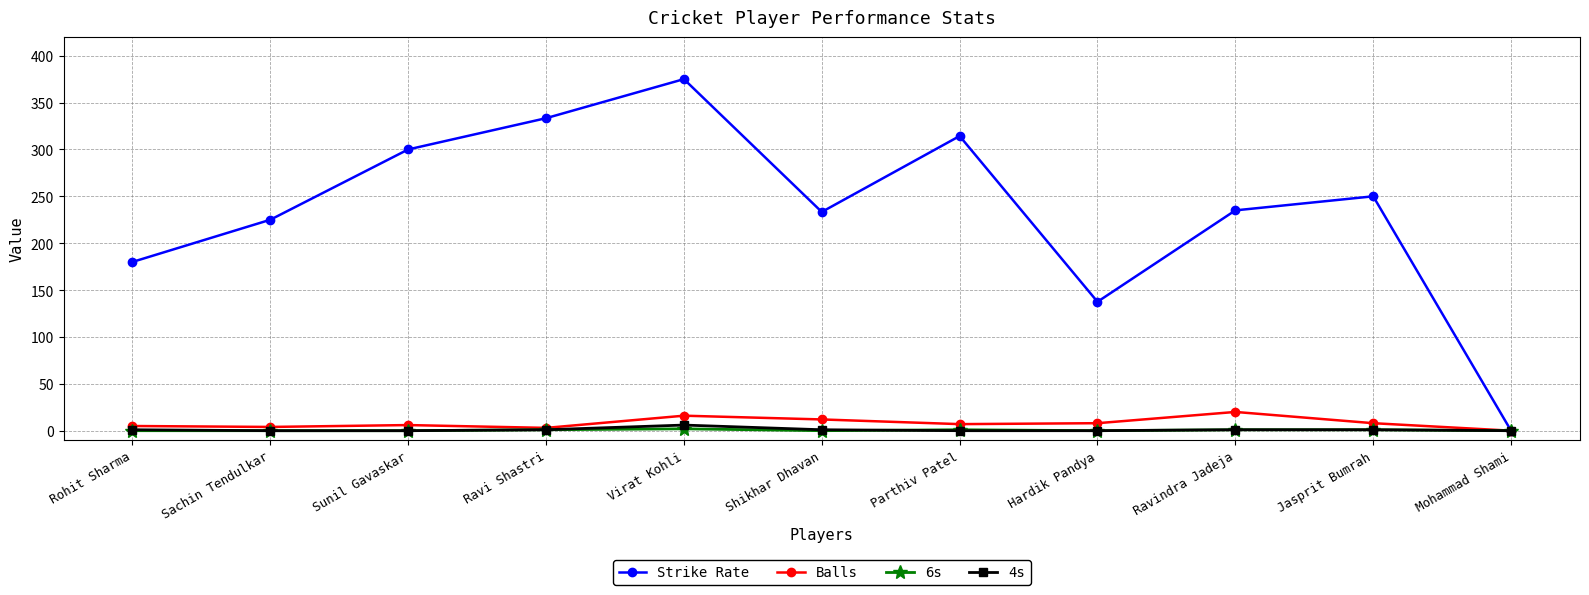

Which series has the largest total across all categories?

Strike Rate